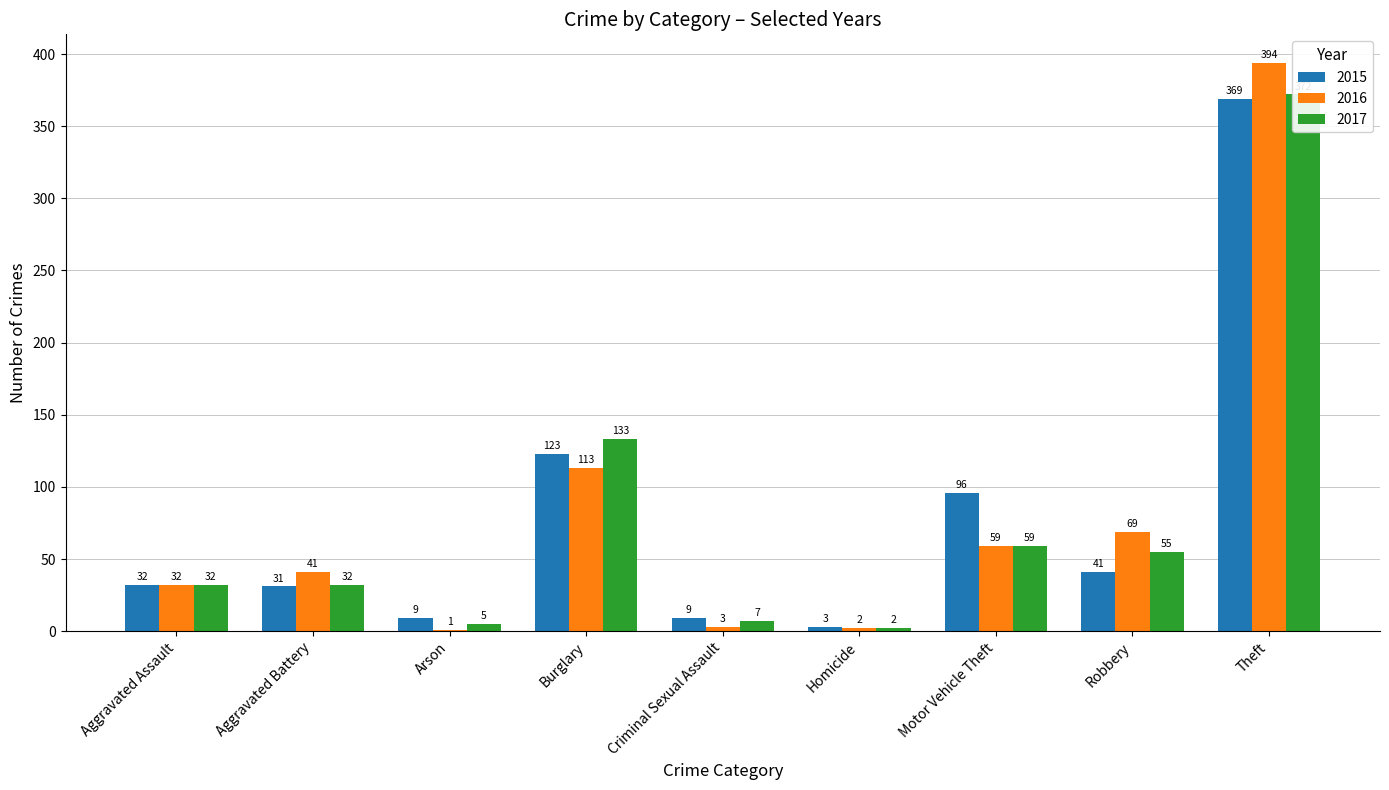

Which label corresponds to the smallest value in the chart?

Arson